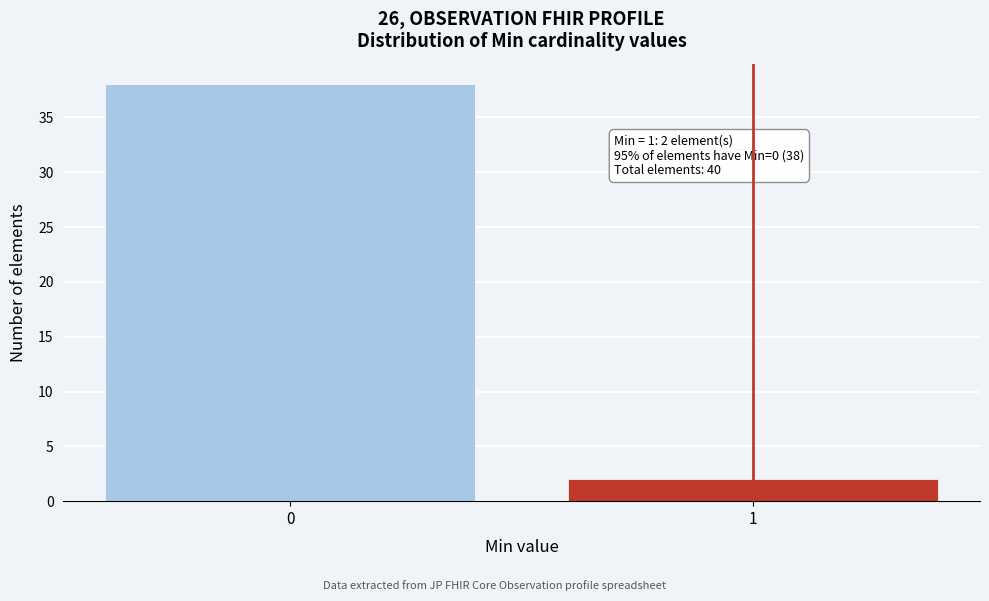

Reading right to left, list all the values displayed in this chart.

1=2	0=38